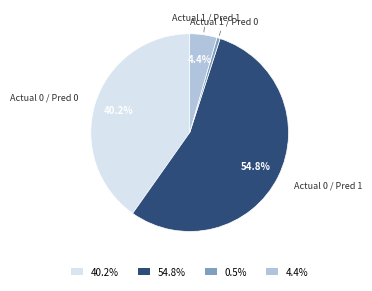

Does any single category account for the majority?

Yes